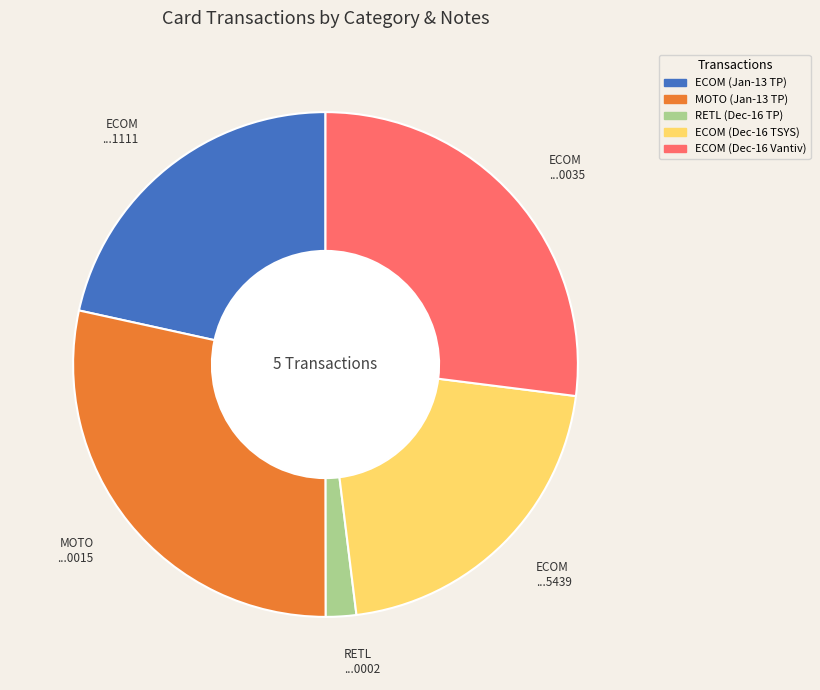

Do MOTO (Jan-13 TP) and ECOM (Dec-16 Vantiv) together represent more than half of the pie?

Yes